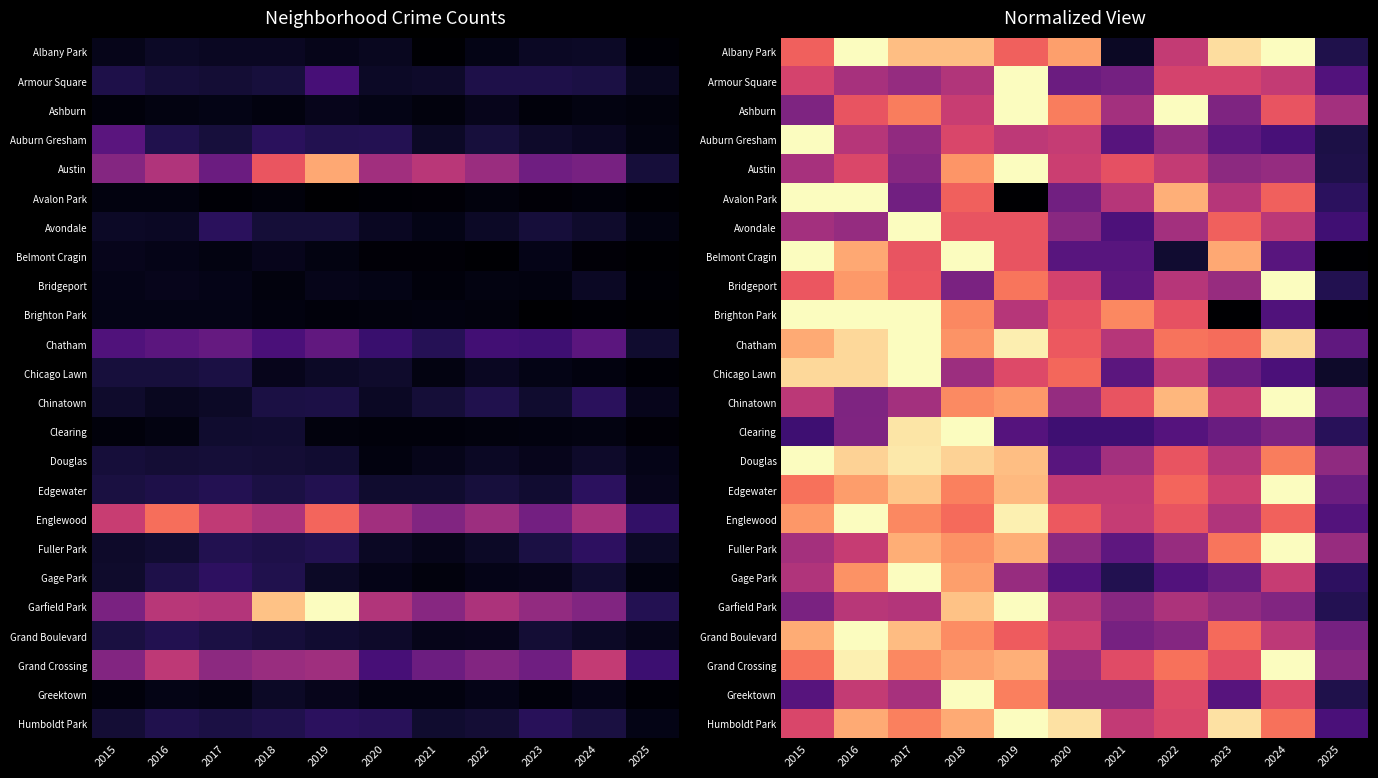

Rank the categories by Edgewater value from lowest to highest.

2025, 2020, 2021, 2023, 2022, 2015, 2018, 2016, 2019, 2017, 2024